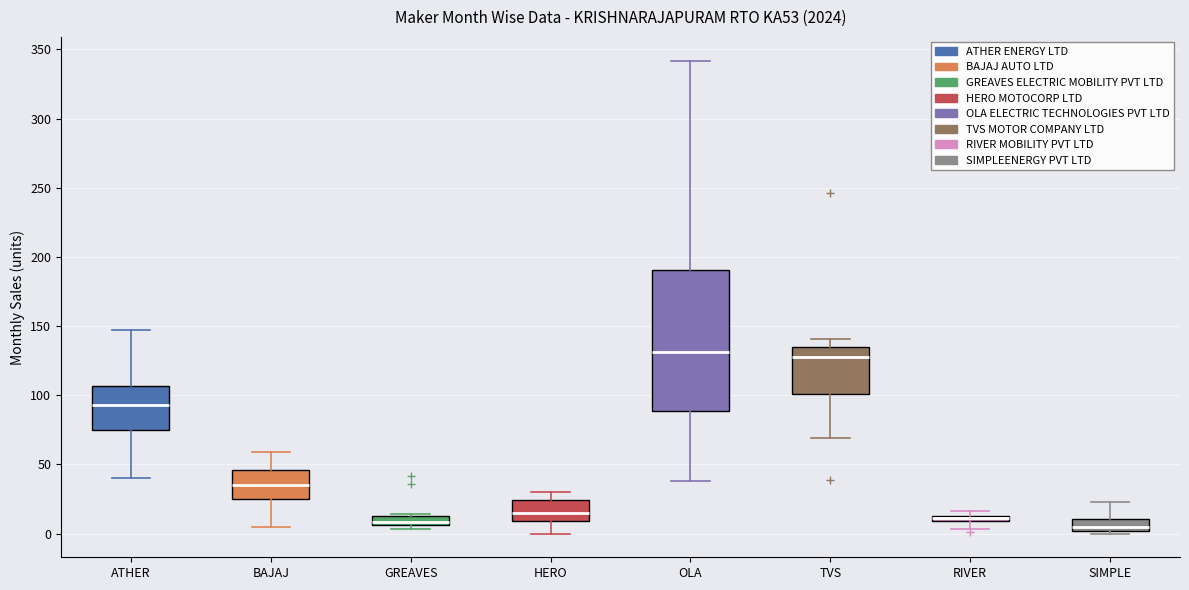

Where is the lower edge of the box for BAJAJ on the y-axis? The values are not printed on the chart, so give them approximately, as read against the axis.

25